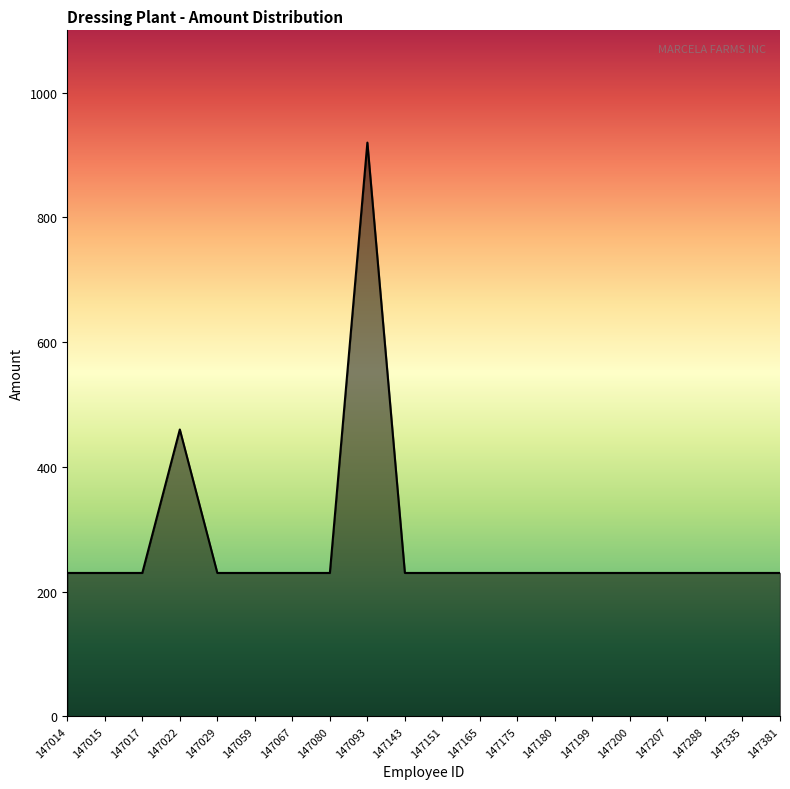

True or false: the data shows 116 at 147022.

False